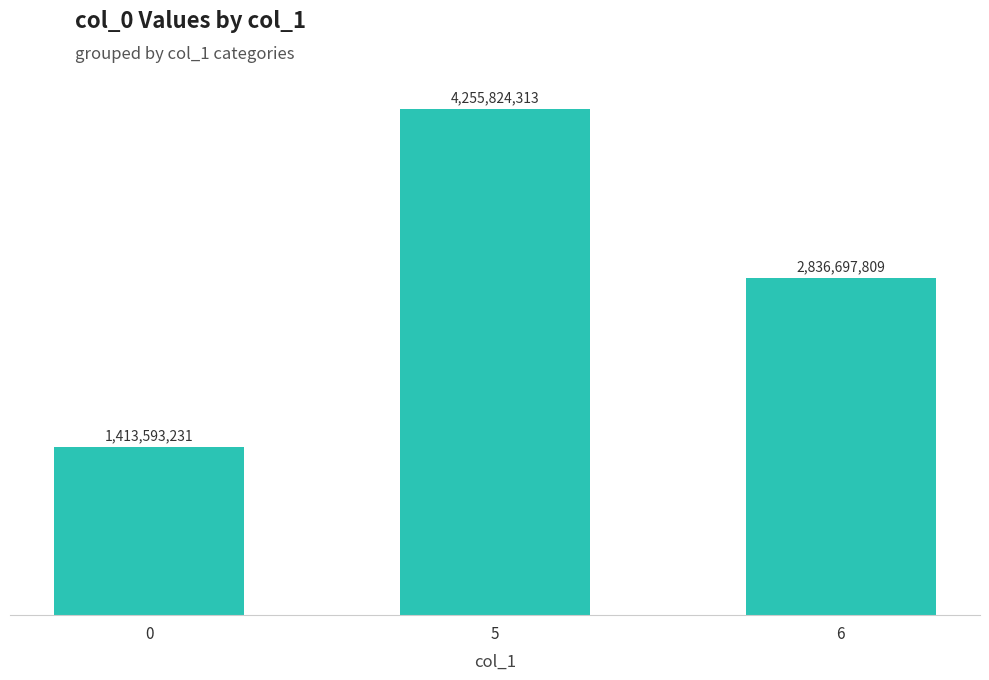

Count the values in the range 1413593231 to 4255824313.

3